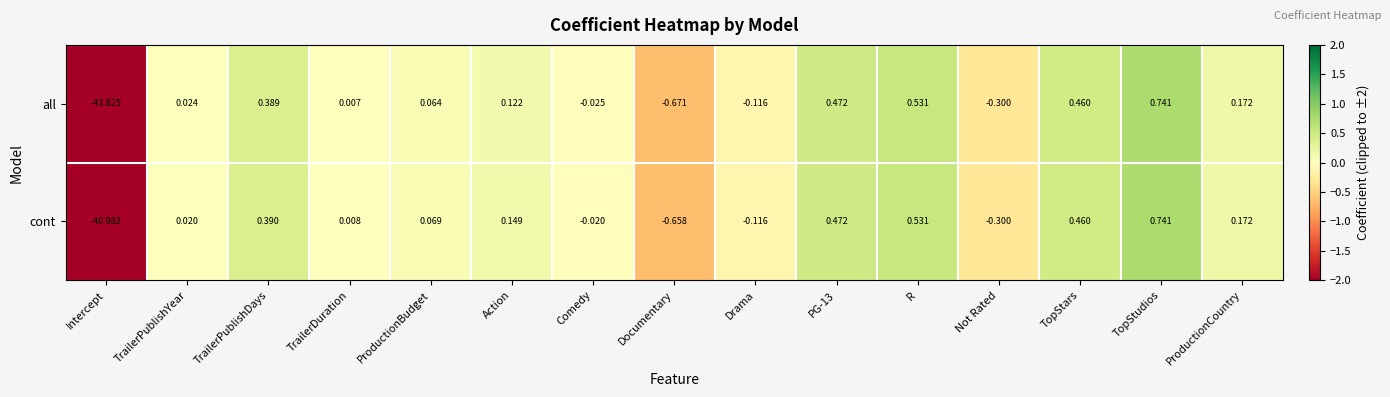

Which series has the widest spread of values?

all